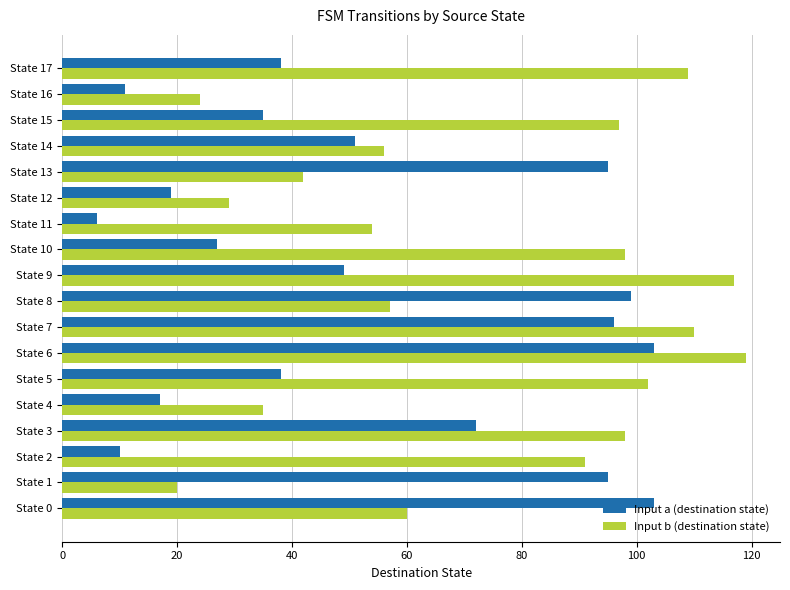

At State 13, list the series in order from smallest to largest.

Input b (destination state), Input a (destination state)